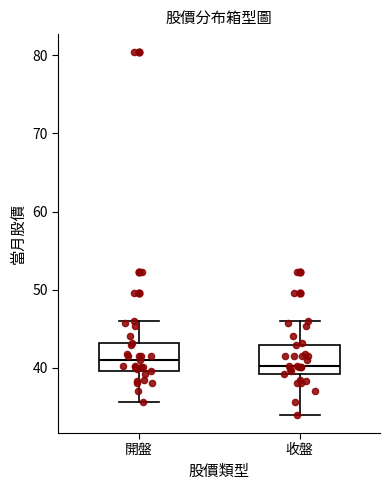

Reading left to right, transcribe this box plot: for each box, give where its median line is, the range the box spans, and where its two whiskers end, as read against the y-axis. The values are not printed on the chart, so give them approximately, as read against the axis.

開盤: median 41, box 40 to 43, whiskers 36 to 46
收盤: median 40, box 39 to 43, whiskers 34 to 46